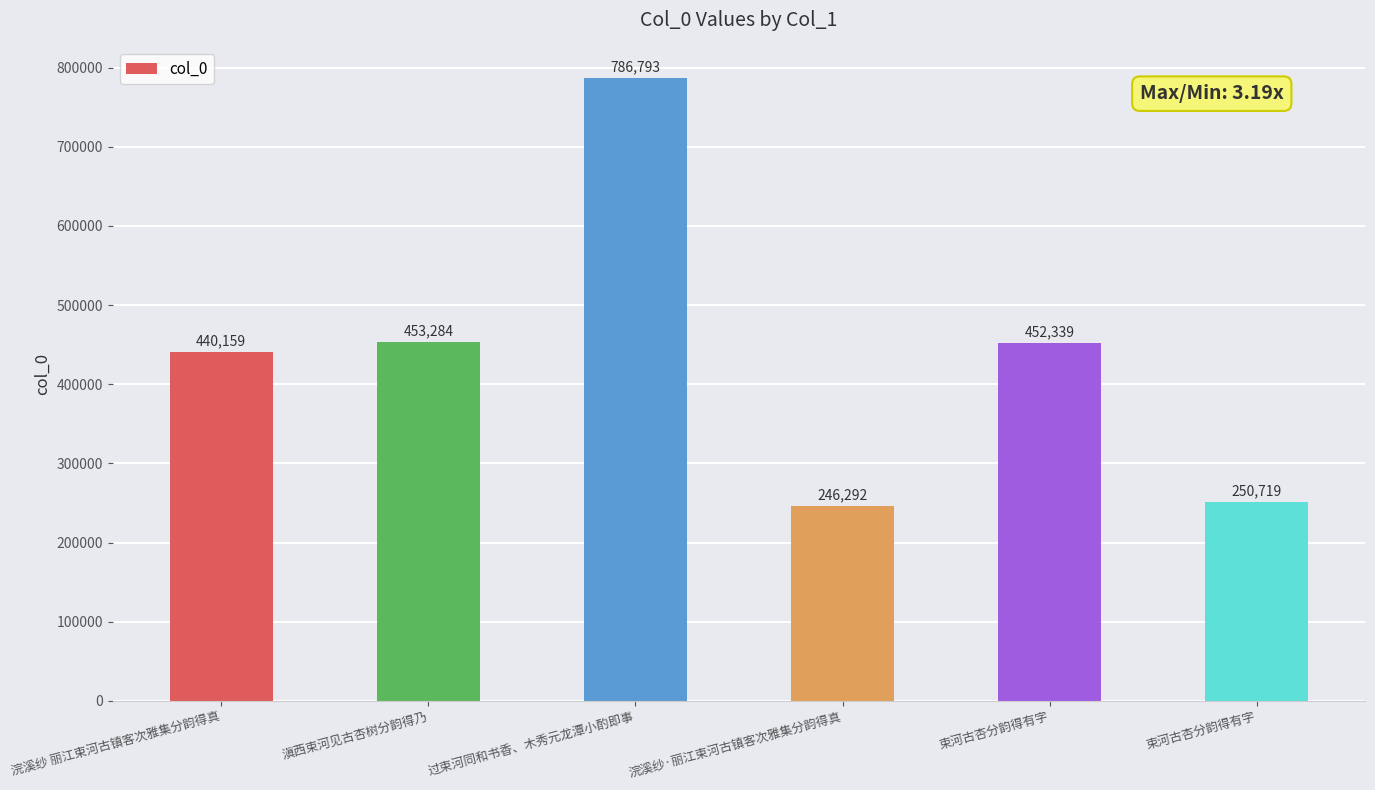

Are the bars horizontal?

No